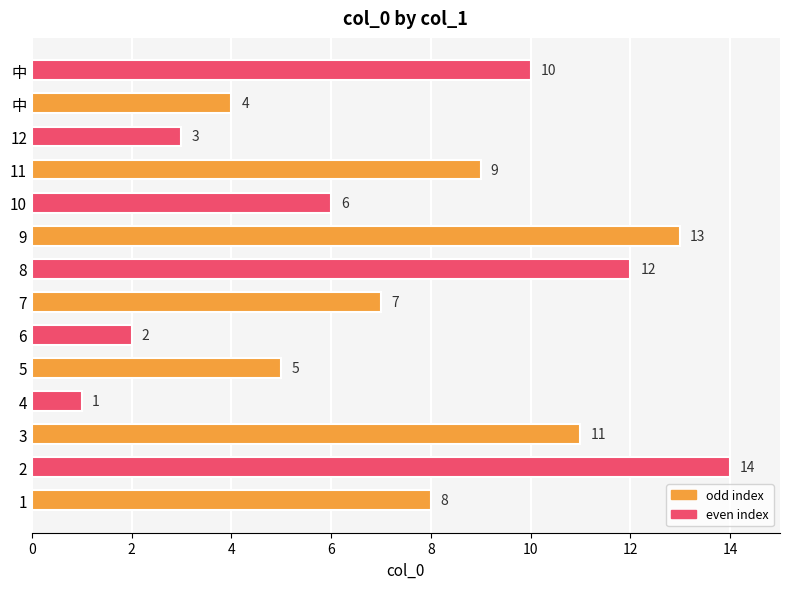

How many bars are there in total?

14